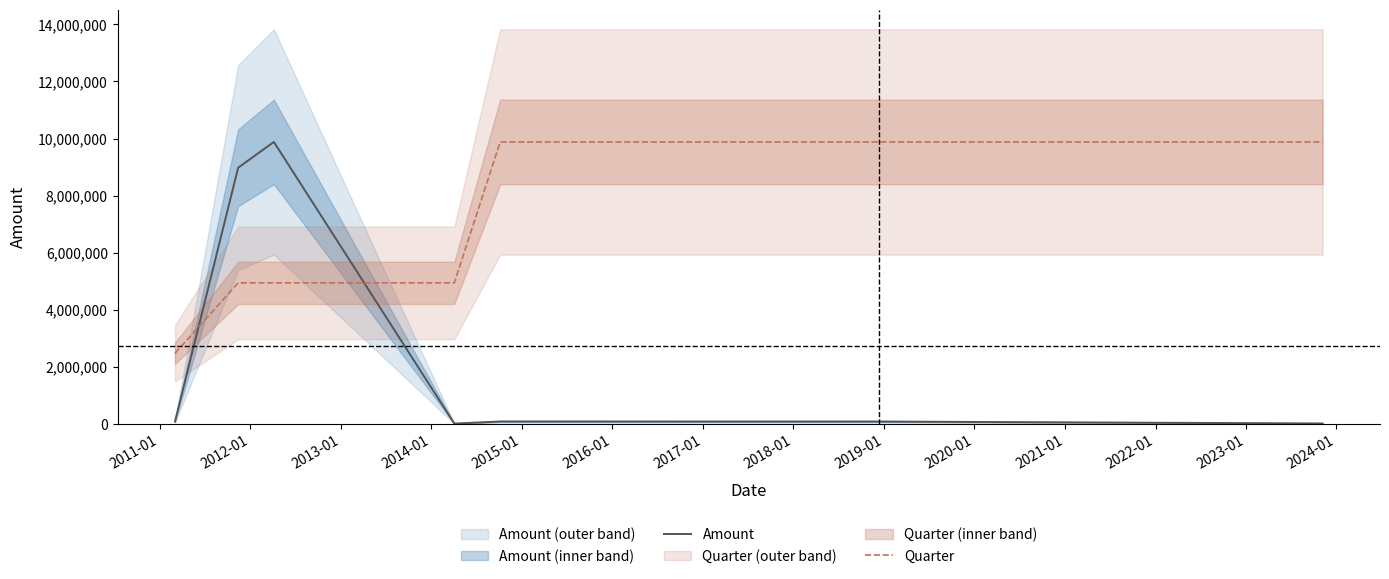

True or false: Amount and Quarter intersect in this chart.

True